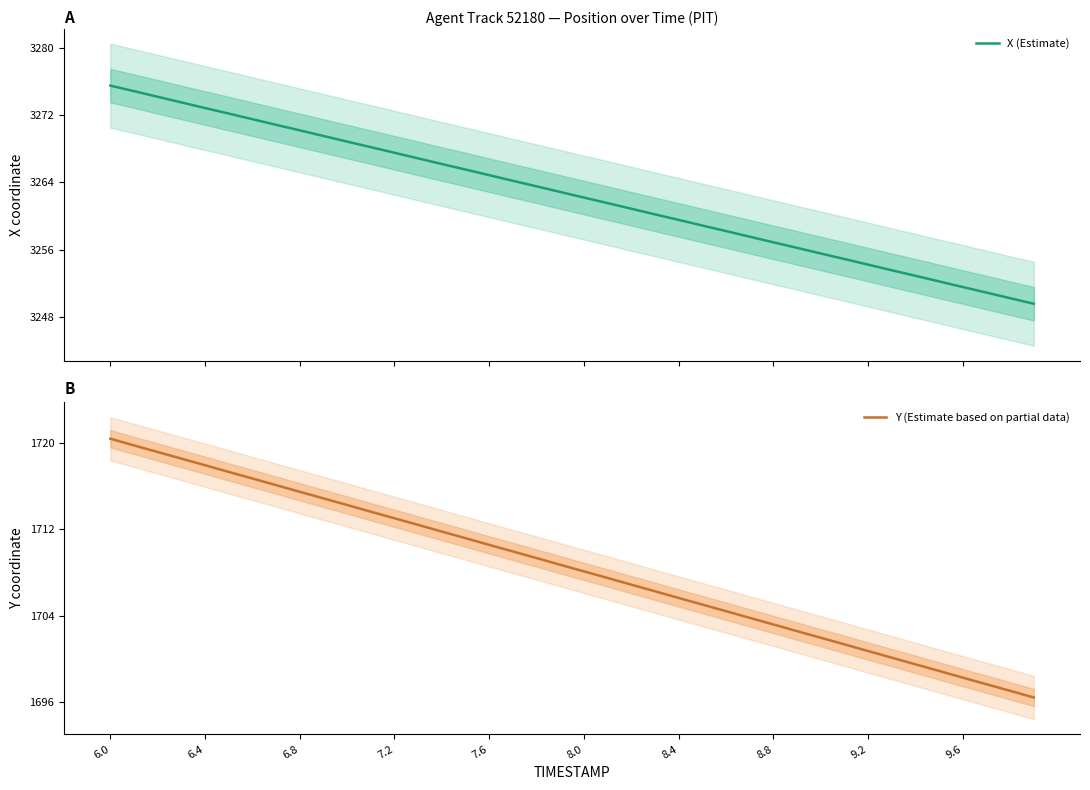

What is the minimum value for X (Estimate)?

3249.5